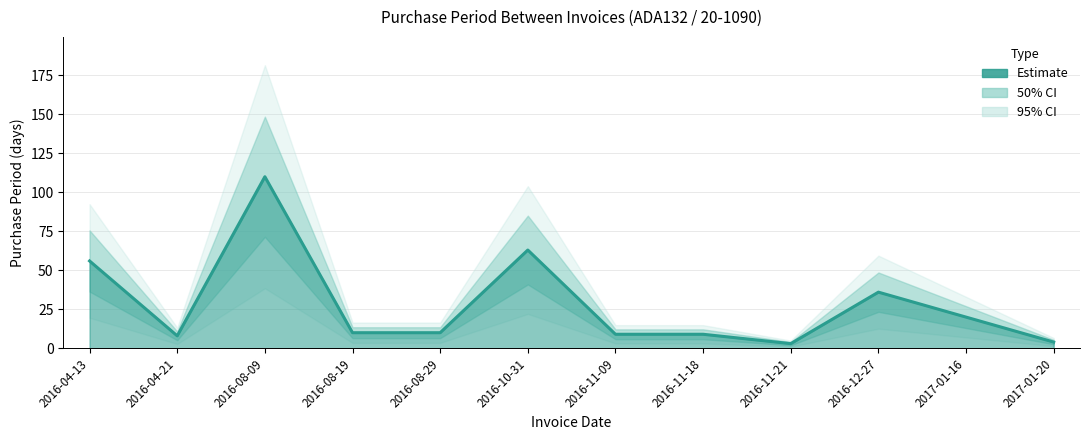

What is the label of the 6th point from the left?

2016-10-31